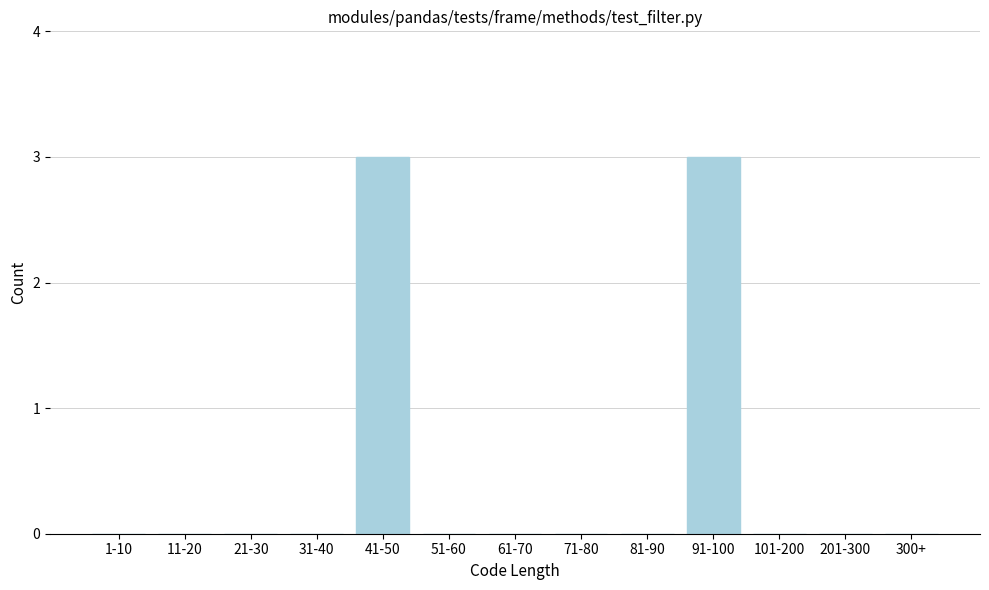

Reading right to left, extract all data points from this chart.

300+=0	201-300=0	101-200=0	91-100=3	81-90=0	71-80=0	61-70=0	51-60=0	41-50=3	31-40=0	21-30=0	11-20=0	1-10=0